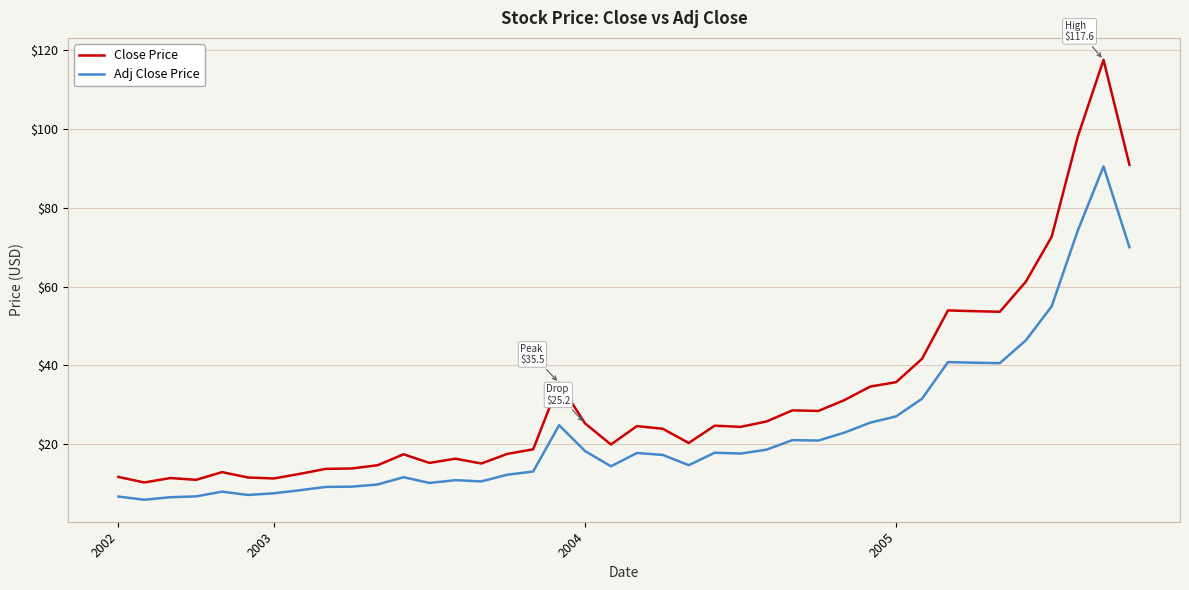

List the series in order of their overall mean, highest first.

Close Price, Adj Close Price